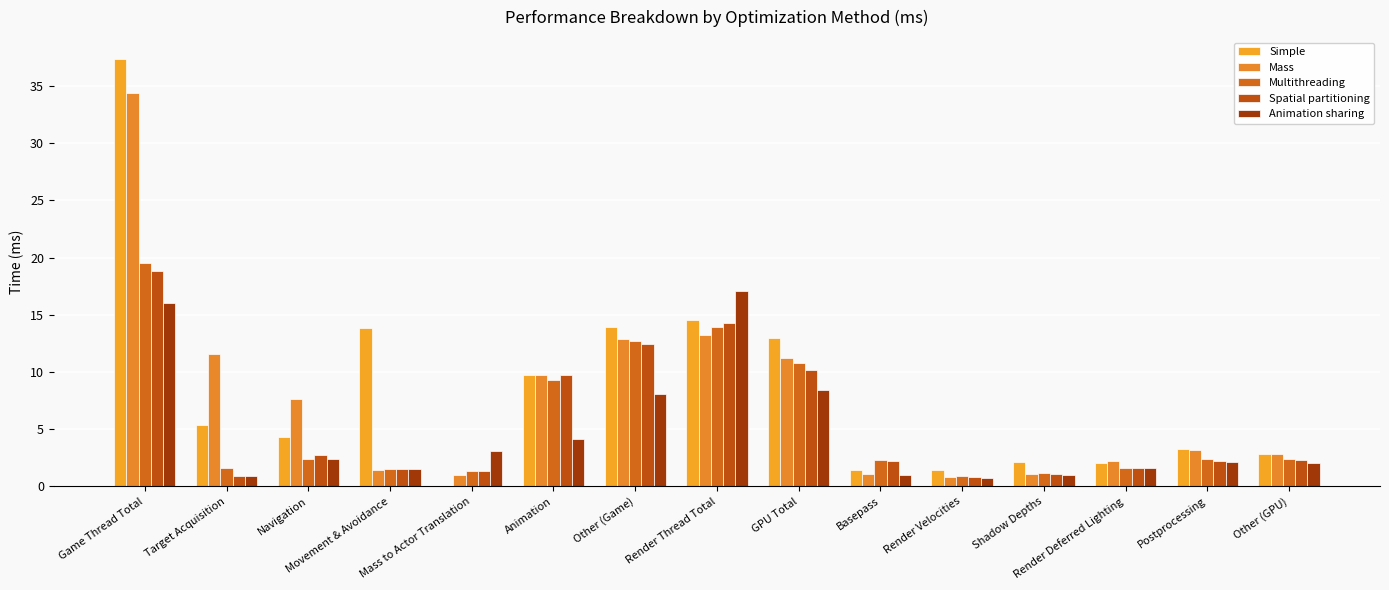

Reading right to left, list all the values displayed in this chart.

Simple: Other (GPU)=2.8	Postprocessing=3.3	Render Deferred Lighting=2.0	Shadow Depths=2.1	Render Velocities=1.4	Basepass=1.4	GPU Total=13.0	Render Thread Total=14.5	Other (Game)=13.9	Animation=9.7	Mass to Actor Translation=0.0	Movement & Avoidance=13.8	Navigation=4.3	Target Acquisition=5.4	Game Thread Total=37.4
Mass: Other (GPU)=2.8	Postprocessing=3.2	Render Deferred Lighting=2.2	Shadow Depths=1.1	Render Velocities=0.8	Basepass=1.1	GPU Total=11.2	Render Thread Total=13.2	Other (Game)=12.8	Animation=9.7	Mass to Actor Translation=1.0	Movement & Avoidance=1.4	Navigation=7.6	Target Acquisition=11.6	Game Thread Total=34.4
Multithreading: Other (GPU)=2.4	Postprocessing=2.4	Render Deferred Lighting=1.6	Shadow Depths=1.2	Render Velocities=0.9	Basepass=2.3	GPU Total=10.8	Render Thread Total=13.9	Other (Game)=12.7	Animation=9.3	Mass to Actor Translation=1.3	Movement & Avoidance=1.5	Navigation=2.4	Target Acquisition=1.6	Game Thread Total=19.5
Spatial partitioning: Other (GPU)=2.3	Postprocessing=2.2	Render Deferred Lighting=1.6	Shadow Depths=1.1	Render Velocities=0.8	Basepass=2.2	GPU Total=10.2	Render Thread Total=14.3	Other (Game)=12.4	Animation=9.7	Mass to Actor Translation=1.3	Movement & Avoidance=1.5	Navigation=2.7	Target Acquisition=0.9	Game Thread Total=18.8
Animation sharing: Other (GPU)=2.0	Postprocessing=2.1	Render Deferred Lighting=1.6	Shadow Depths=1.0	Render Velocities=0.7	Basepass=1.0	GPU Total=8.4	Render Thread Total=17.1	Other (Game)=8.1	Animation=4.1	Mass to Actor Translation=3.1	Movement & Avoidance=1.5	Navigation=2.4	Target Acquisition=0.9	Game Thread Total=16.0